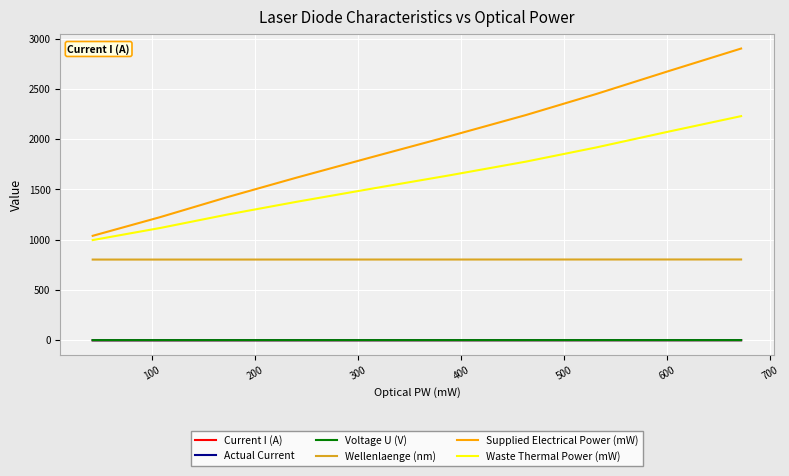

True or false: Actual Current and Voltage U (V) cross at least once.

False